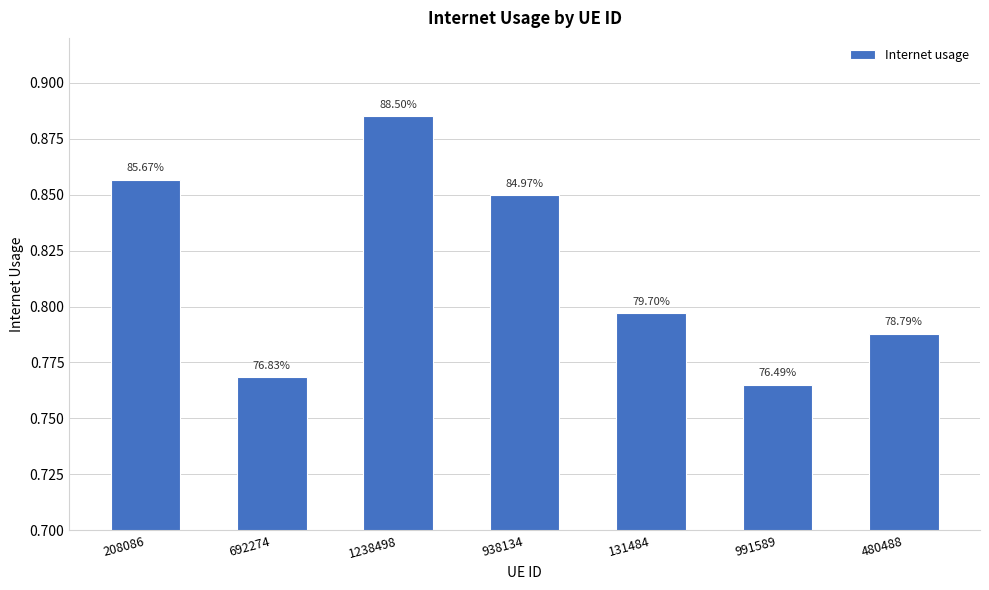

Are the bars horizontal?

No